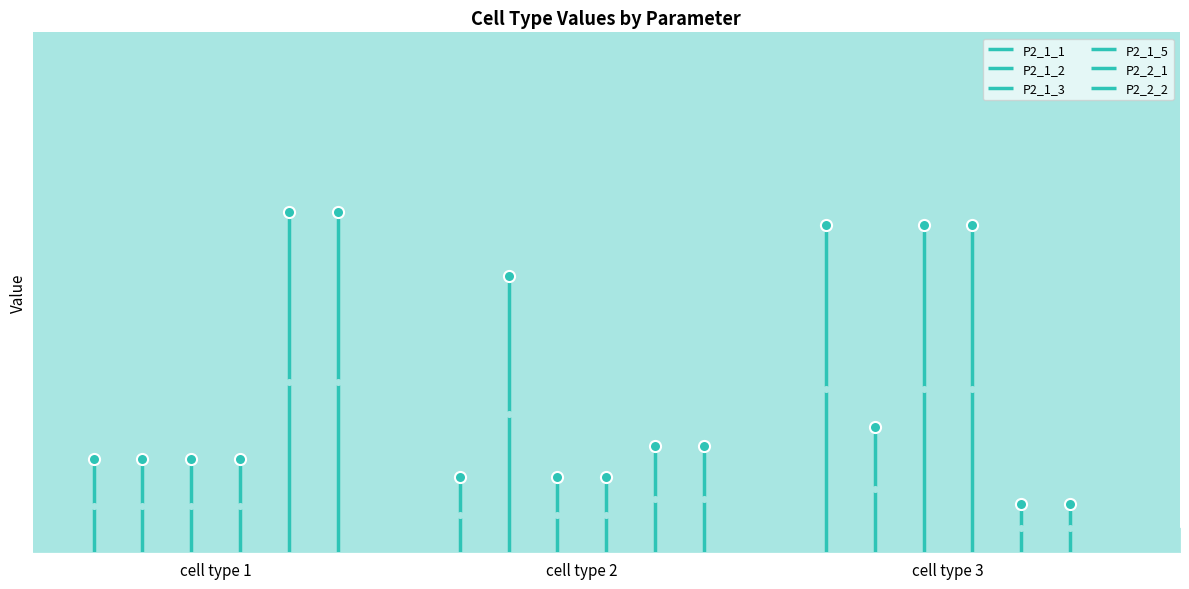

Reading left to right, transcribe all the data shown in this chart.

P2_1_1: cell type 1=0.2	cell type 2=0.2	cell type 3=0.7
P2_1_2: cell type 1=0.2	cell type 2=0.6	cell type 3=0.3
P2_1_3: cell type 1=0.2	cell type 2=0.2	cell type 3=0.7
P2_1_5: cell type 1=0.2	cell type 2=0.2	cell type 3=0.7
P2_2_1: cell type 1=0.7	cell type 2=0.2	cell type 3=0.1
P2_2_2: cell type 1=0.7	cell type 2=0.2	cell type 3=0.1